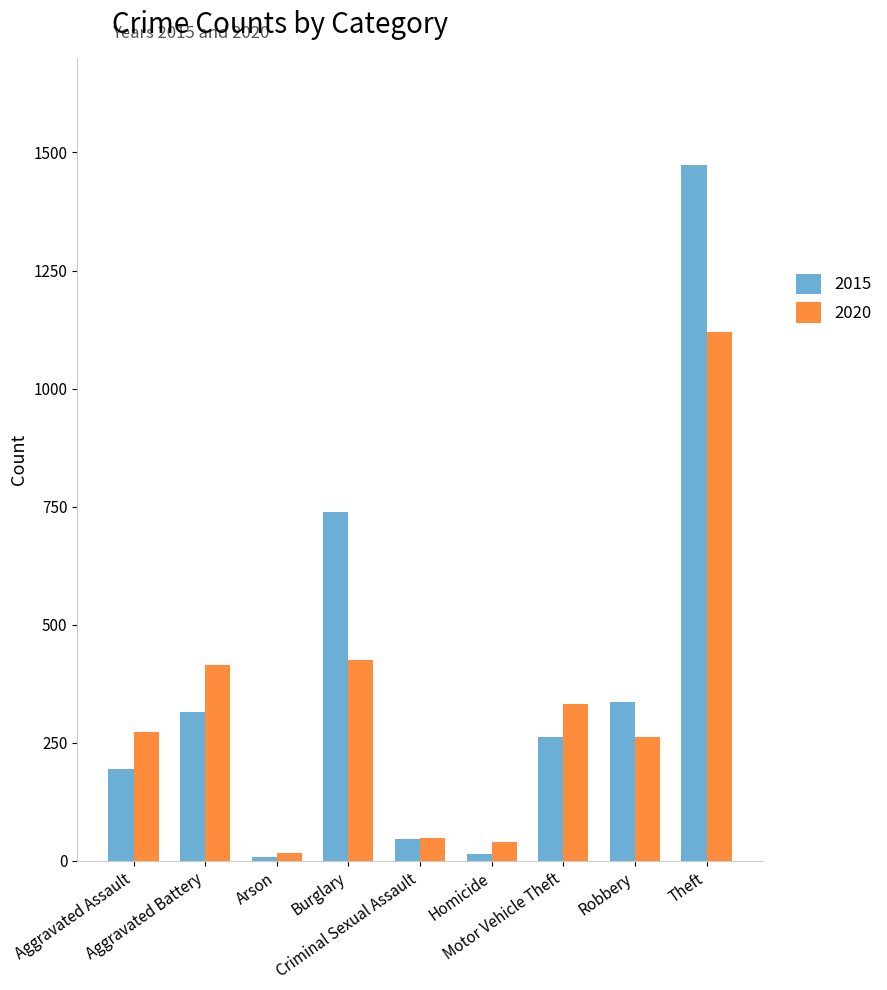

What is the difference between the maximum and minimum values in the 2020 series?

1103